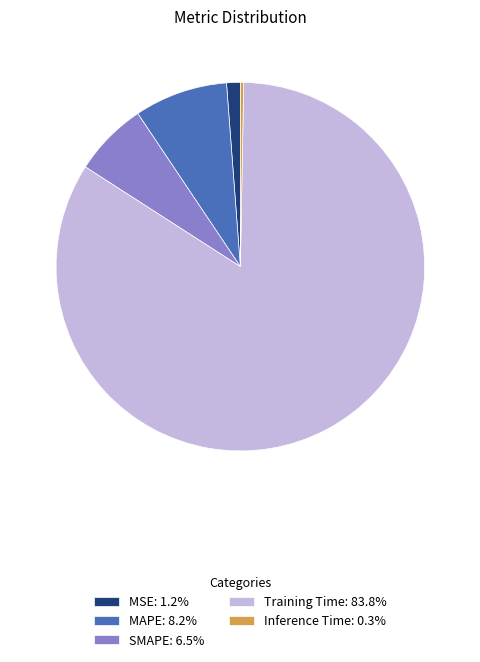

Which category has the biggest portion of the pie?

Training Time